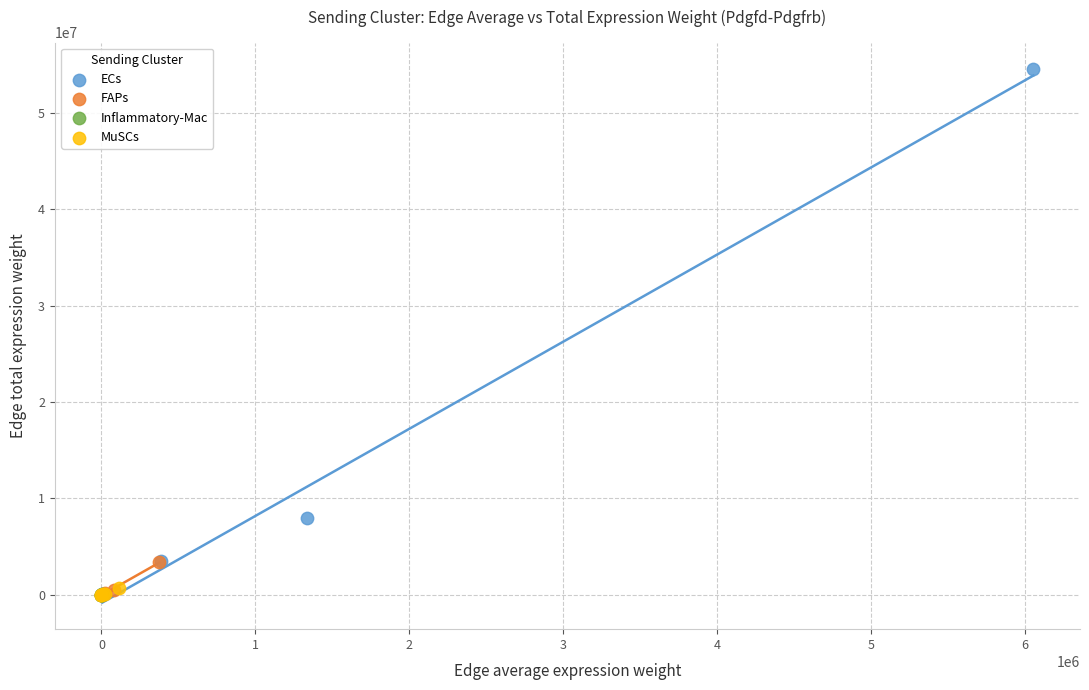

What are all the series names shown in the legend?

ECs, FAPs, Inflammatory-Mac, MuSCs